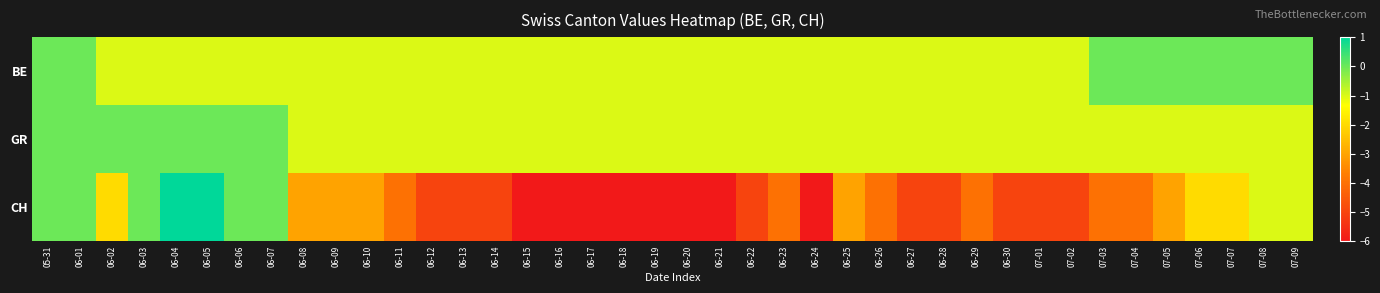

Which category has the lowest value across all series?

06-15